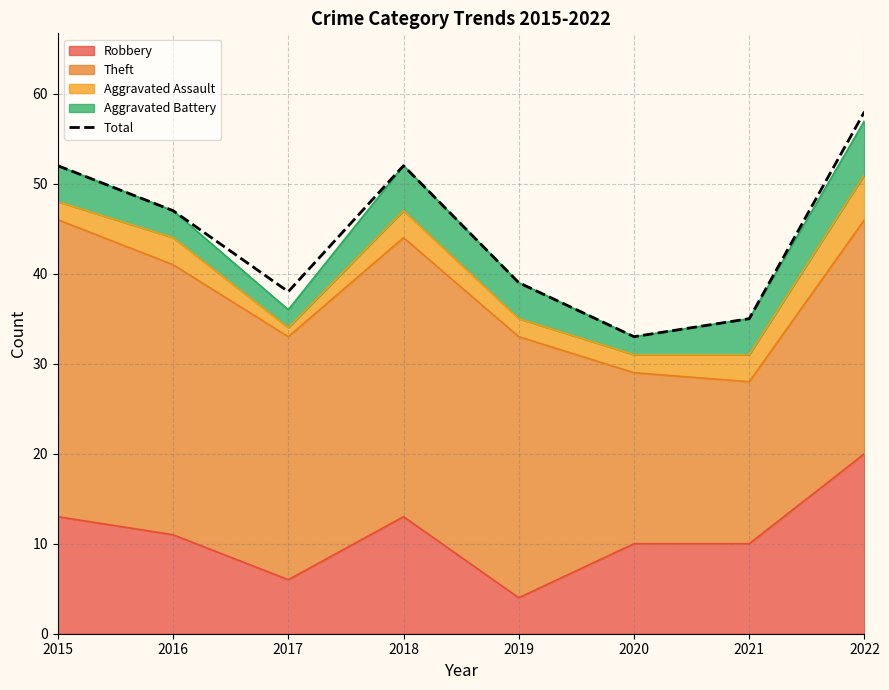

Reading right to left, extract all data points from this chart.

58	35	33	39	52	38	47	52